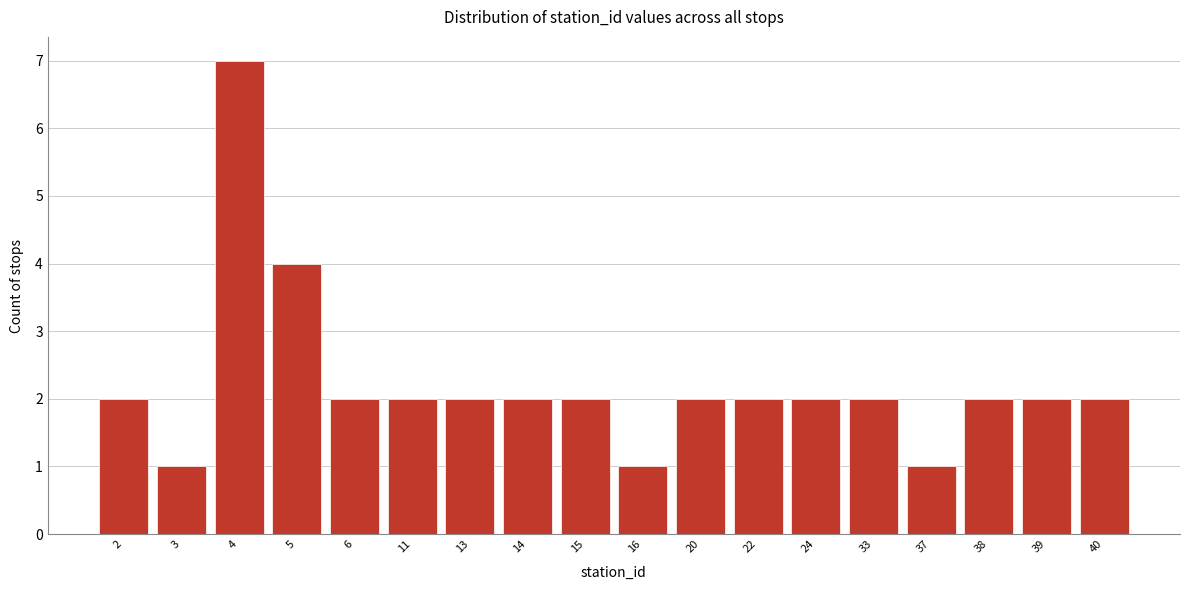

Reading left to right, transcribe all the data shown in this chart.

2	1	7	4	2	2	2	2	2	1	2	2	2	2	1	2	2	2